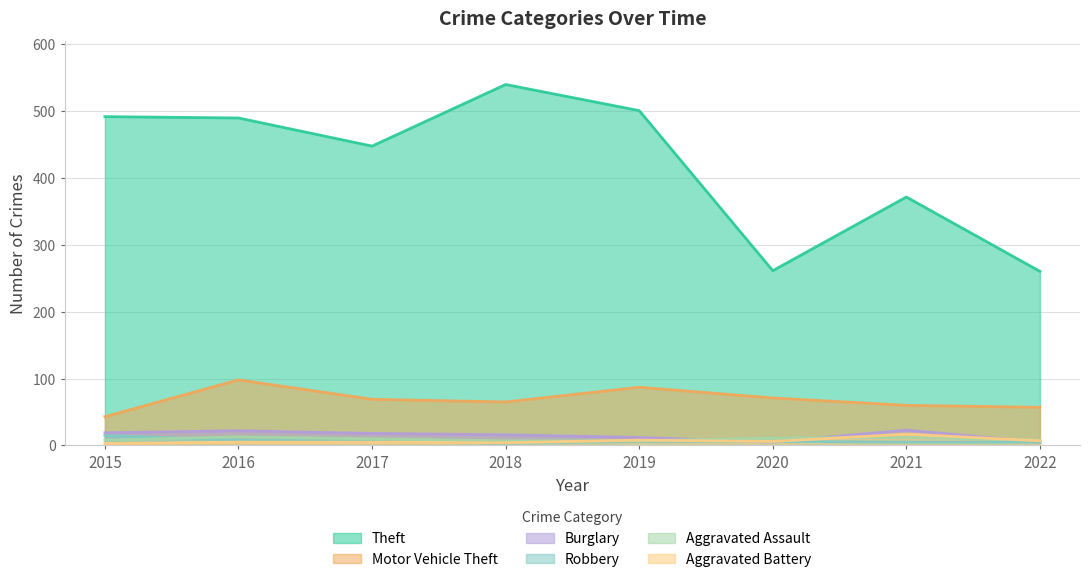

At which label is Aggravated Assault closest to 10?

2017